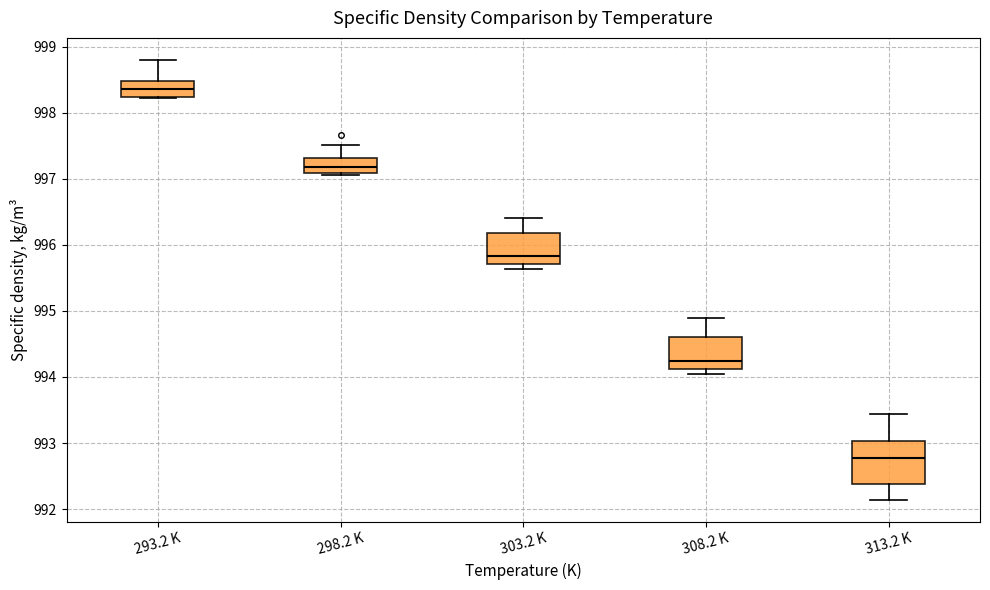

Reading left to right, transcribe this box plot: for each box, give where its median line is, the range the box spans, and where its two whiskers end, as read against the y-axis. The values are not printed on the chart, so give them approximately, as read against the axis.

293.2 K: median 998.4, box 998.2 to 998.5, whiskers 998.2 to 998.8
298.2 K: median 997.2, box 997.1 to 997.3, whiskers 997.1 to 997.5
303.2 K: median 995.8, box 995.7 to 996.2, whiskers 995.6 to 996.4
308.2 K: median 994.2, box 994.1 to 994.6, whiskers 994.0 to 994.9
313.2 K: median 992.8, box 992.4 to 993.0, whiskers 992.1 to 993.4